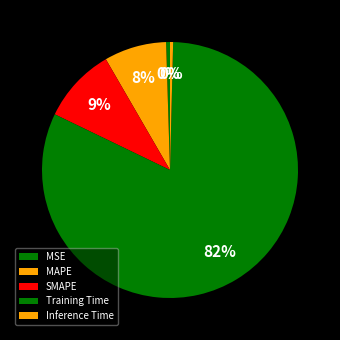

Is there any slice that represents more than half of the pie?

Yes